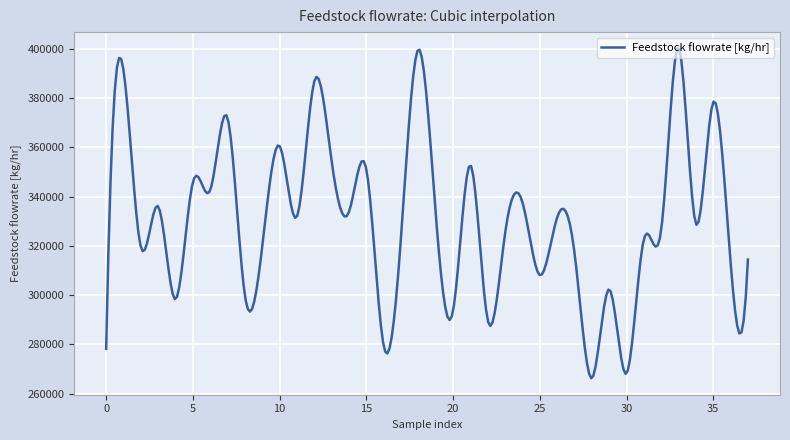

What is the smallest value displayed?

266291.3